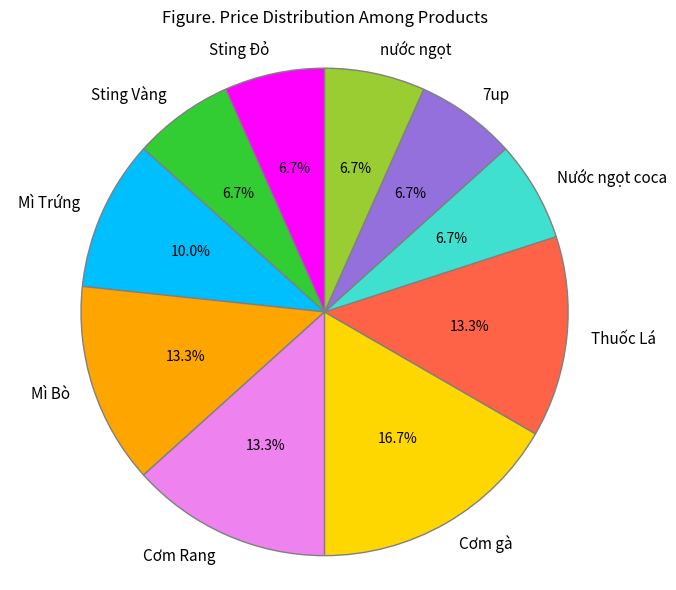

What percentage do Mì Bò and Nước ngọt coca together represent?

20.0%